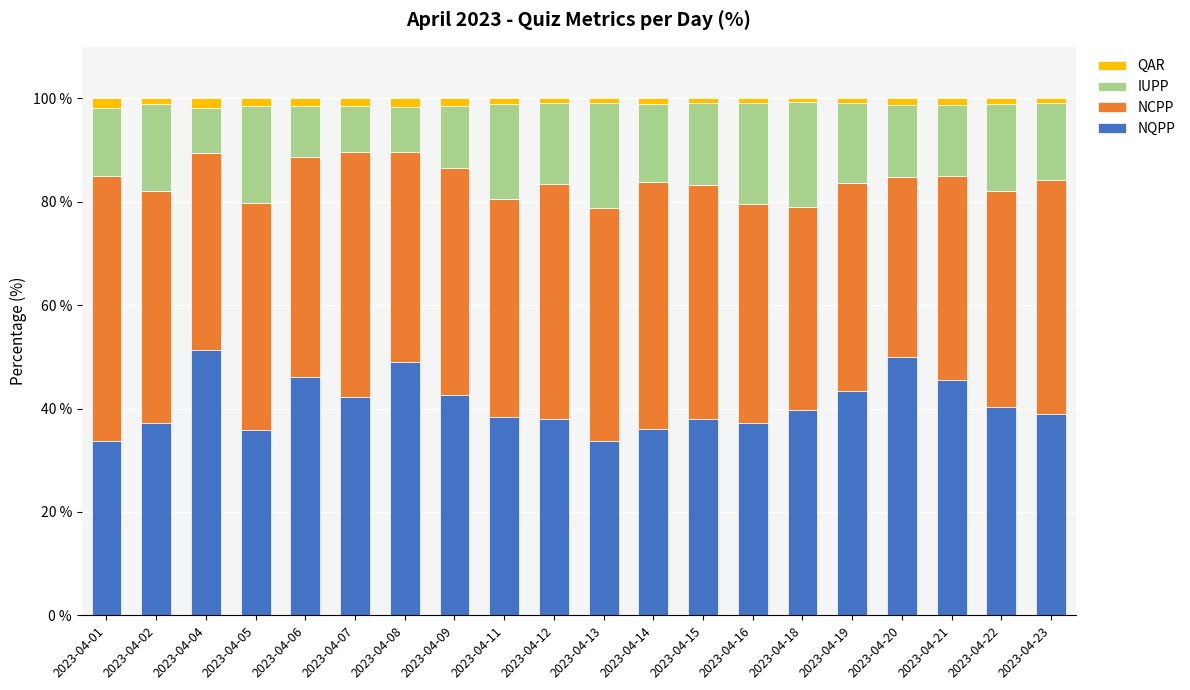

What is the approximate value of NQPP at 2023-04-15?

37.9